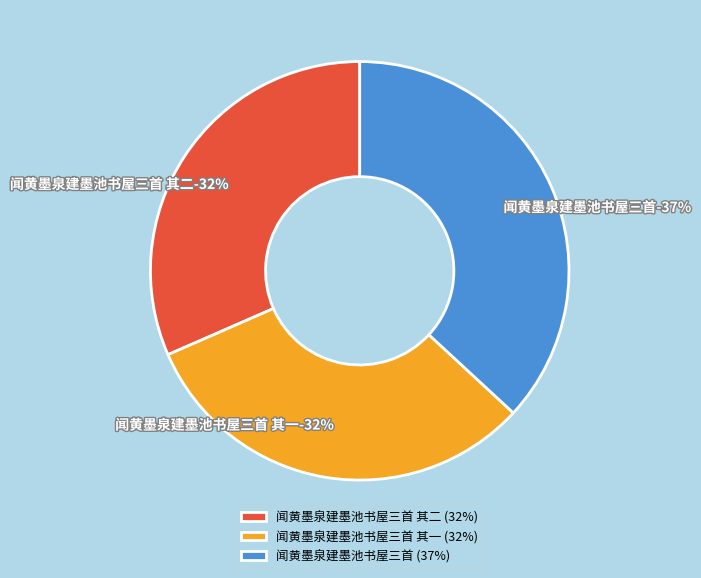

Is 闻黄墨泉建墨池书屋三首 其二 the majority of the pie?

No